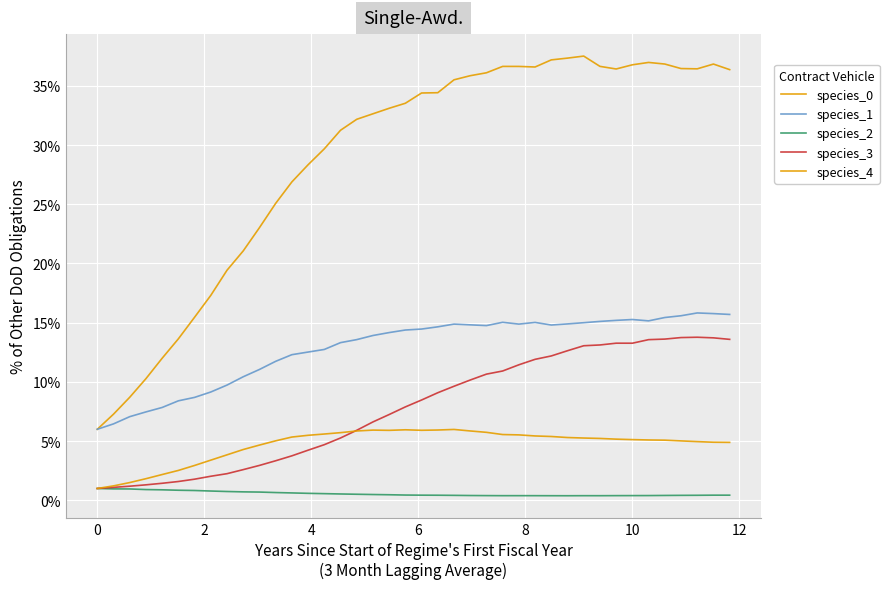

Does the chart display data point markers on the line(s)?

No